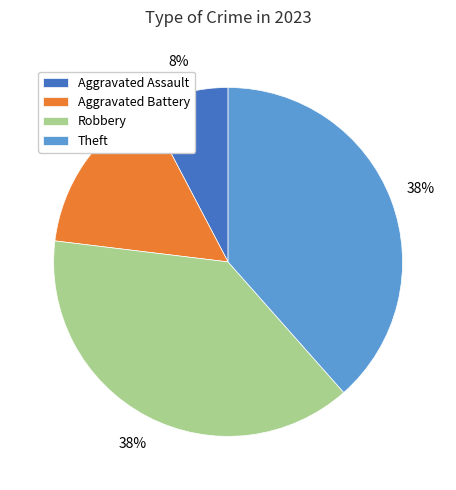

Between Aggravated Battery and Aggravated Assault, which is larger?

Aggravated Battery